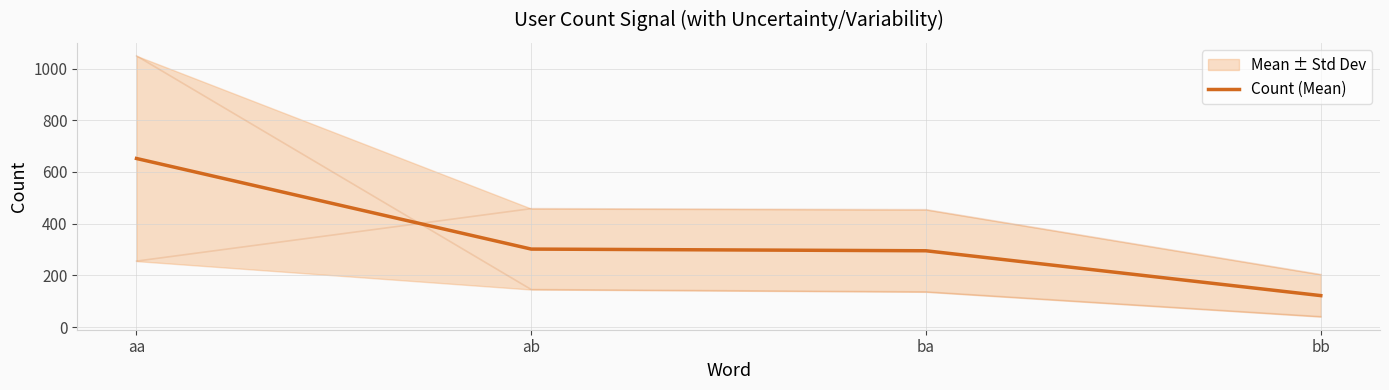

At which category does the chart reach its minimum across all series?

bb